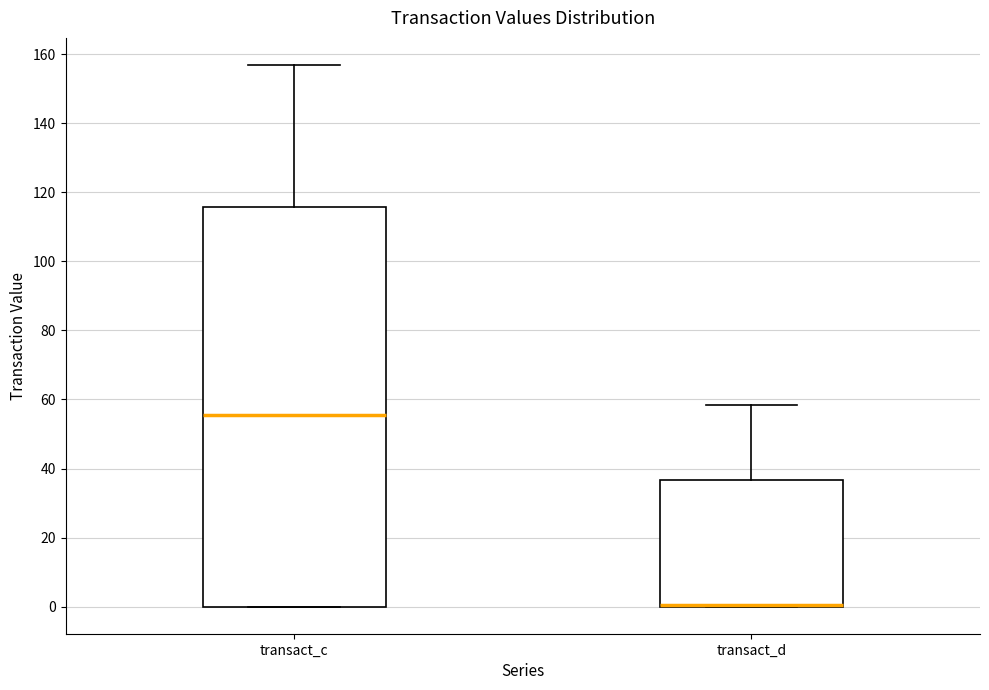

Reading left to right, transcribe this box plot: for each box, give where its median line is, the range the box spans, and where its two whiskers end, as read against the y-axis. The values are not printed on the chart, so give them approximately, as read against the axis.

transact_c: median 56, box 0 to 116, whiskers 0 to 156
transact_d: median 0 (drawn on the box's lower edge), box 0 to 36, whiskers 0 to 58